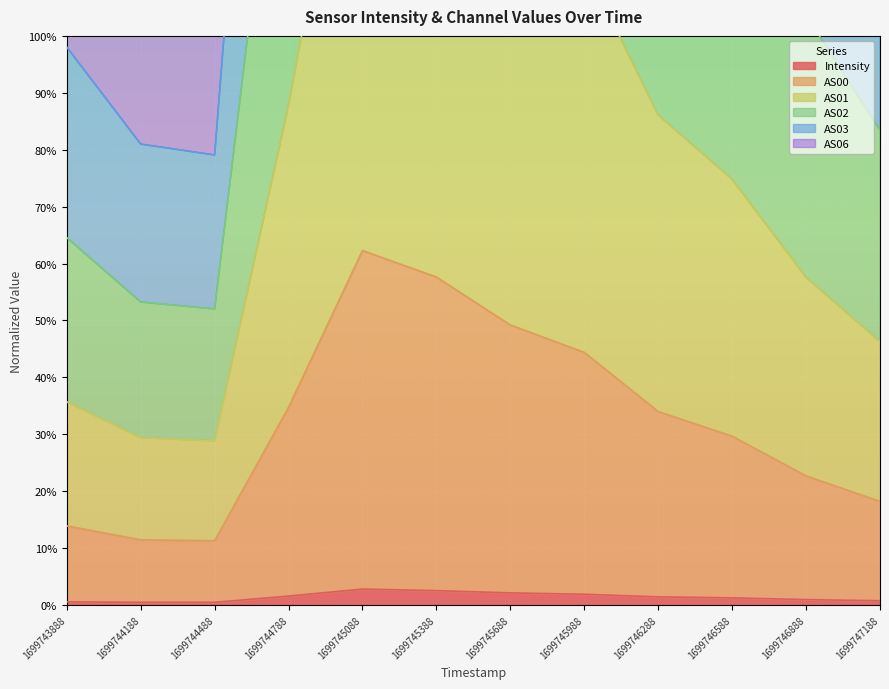

List the labels in order of Intensity value, smallest first.

1699744188, 1699744488, 1699743888, 1699747188, 1699746888, 1699746588, 1699746288, 1699744788, 1699745988, 1699745688, 1699745388, 1699745088